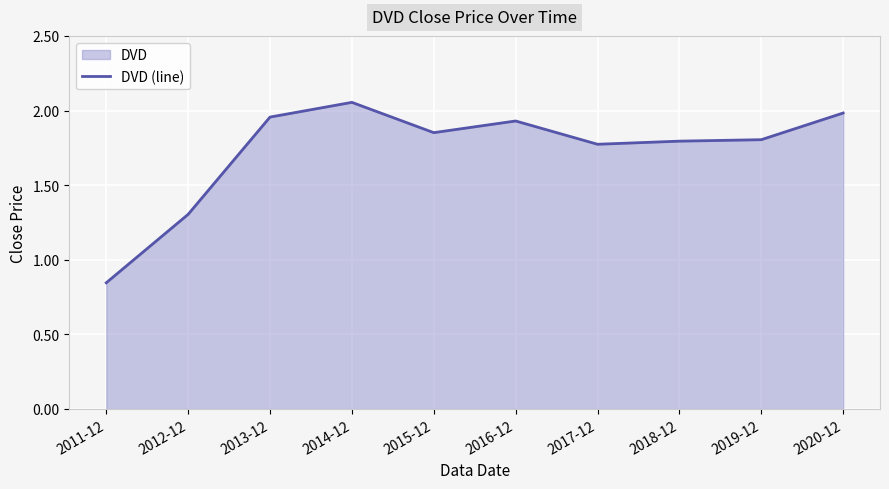

What is the sum of the values at 2011-12 and 2014-12?

2.9